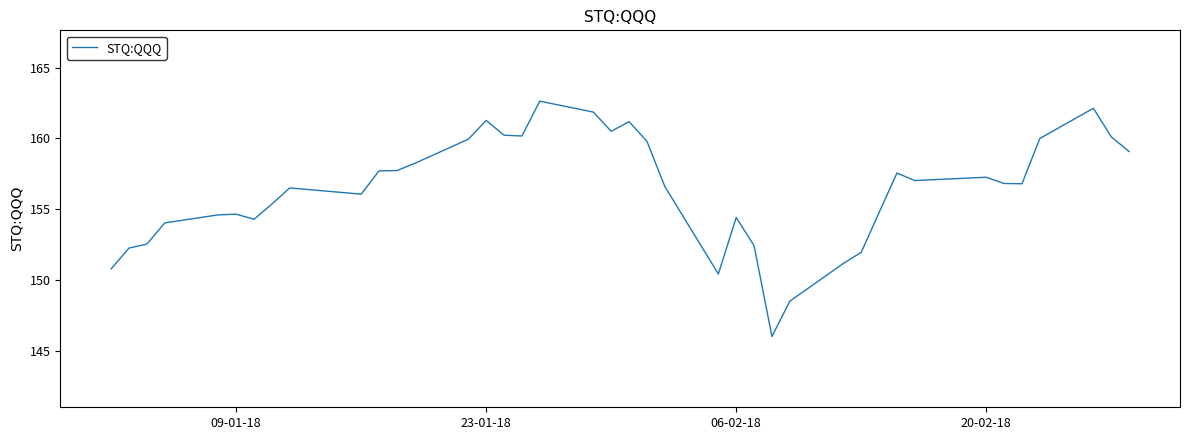

What is the difference between the maximum and minimum values?

16.6